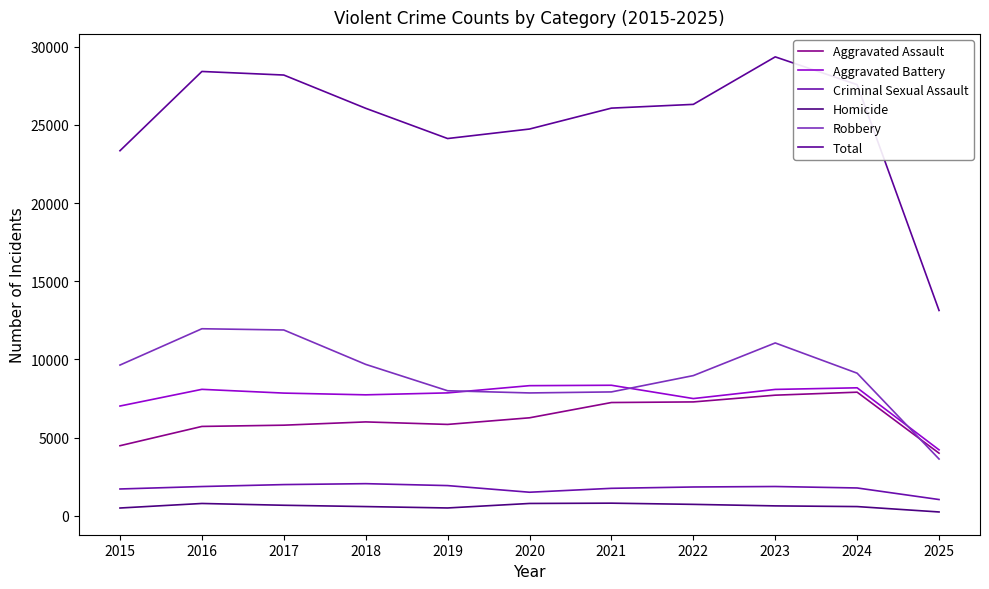

True or false: Homicide has a value of 588 at 2018.

True